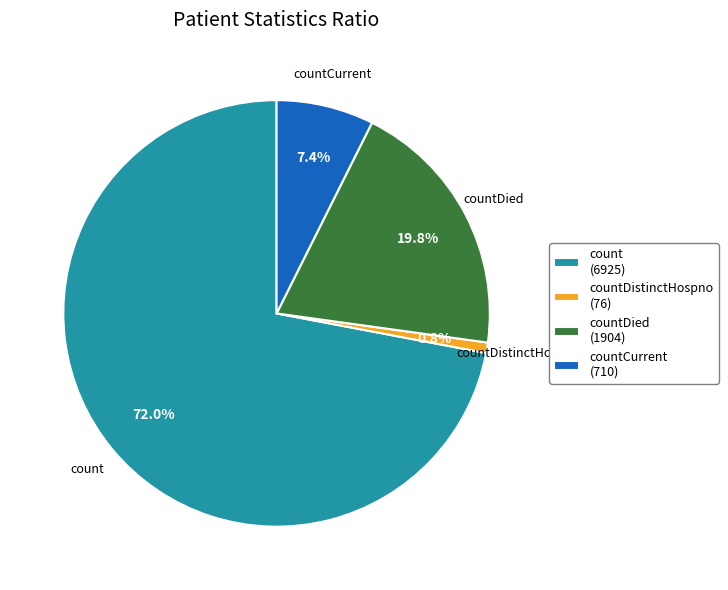

What is the largest slice in the pie chart?

count (6925)